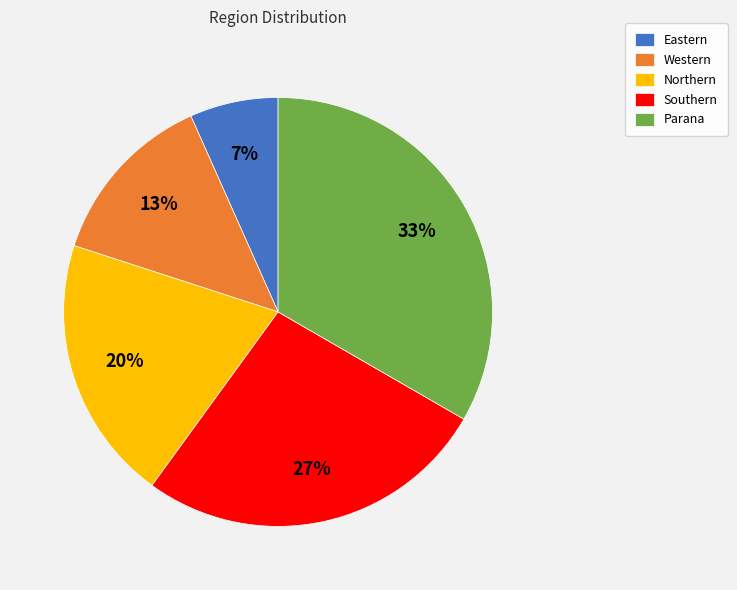

Does Northern account for over 50% of the chart?

No